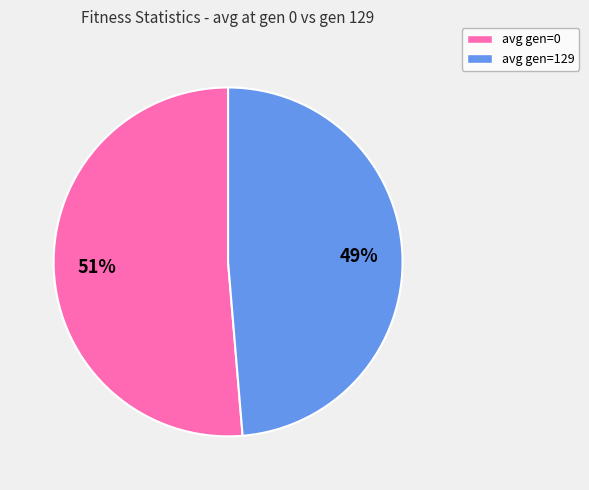

Rank the categories by value from highest to lowest.

avg gen=0, avg gen=129